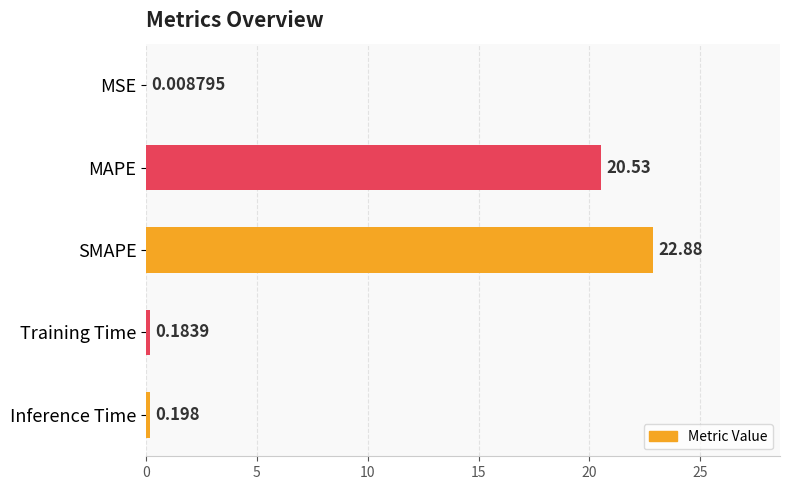

Which has a higher value, MAPE or SMAPE?

SMAPE